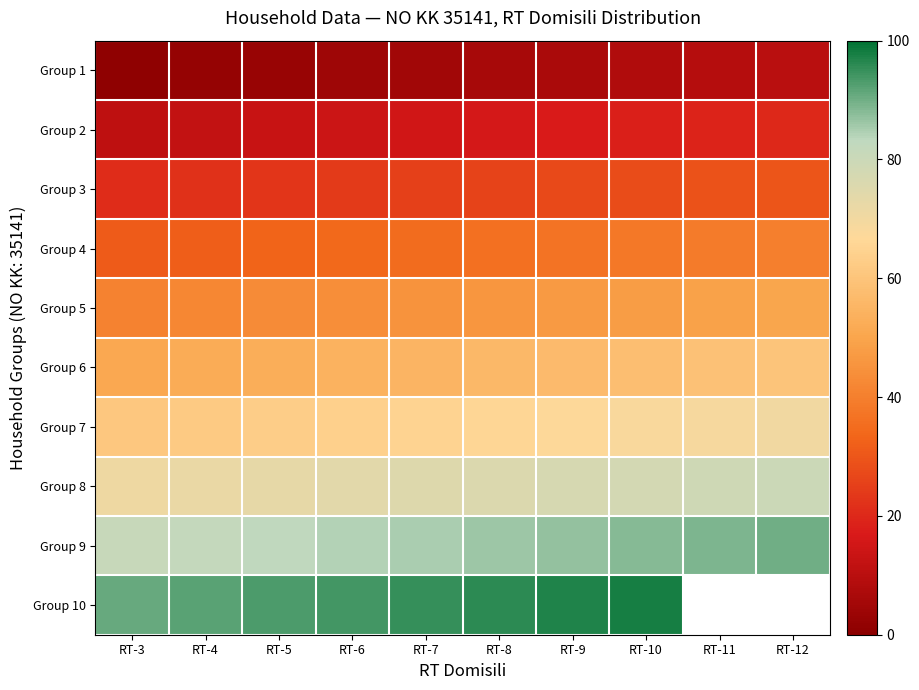

Which category has the lowest value in the Group 2 series?

RT-3